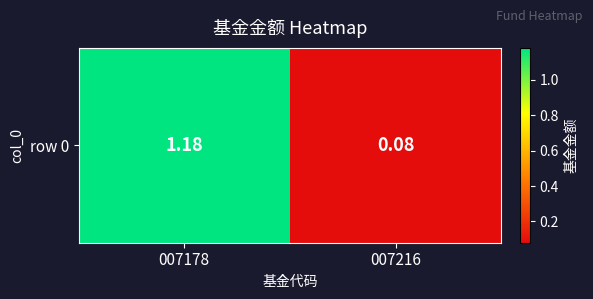

Between 007178 and 007216, which is larger?

007178